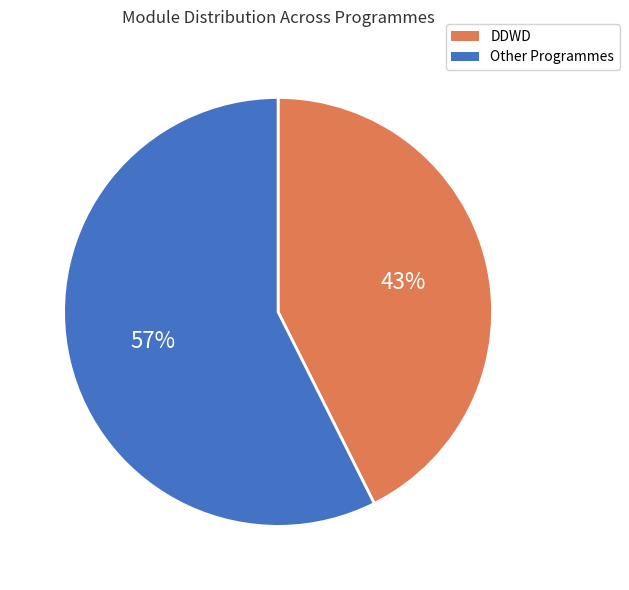

To the nearest percent, what is the combined percentage of DDWD and Other Programmes?

100%